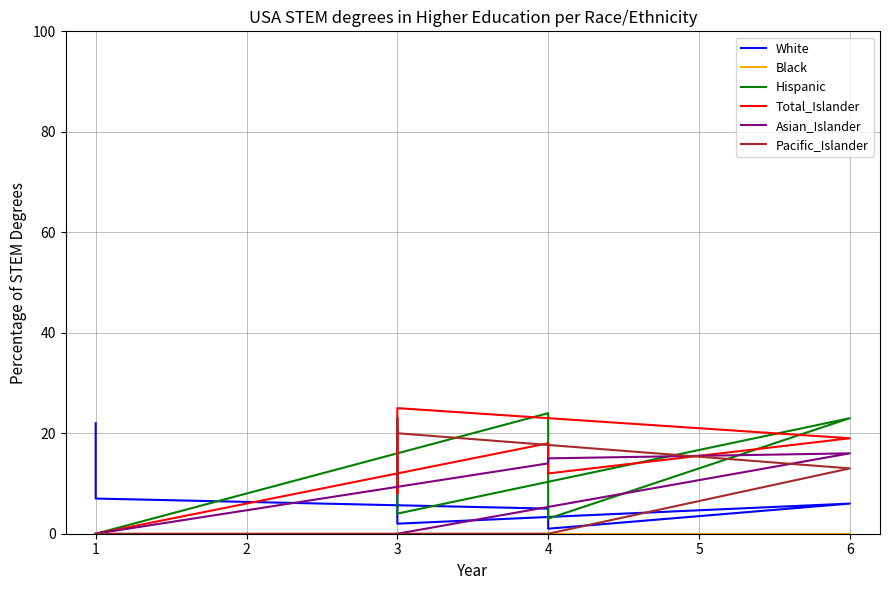

How many values in Total_Islander are above zero?

6